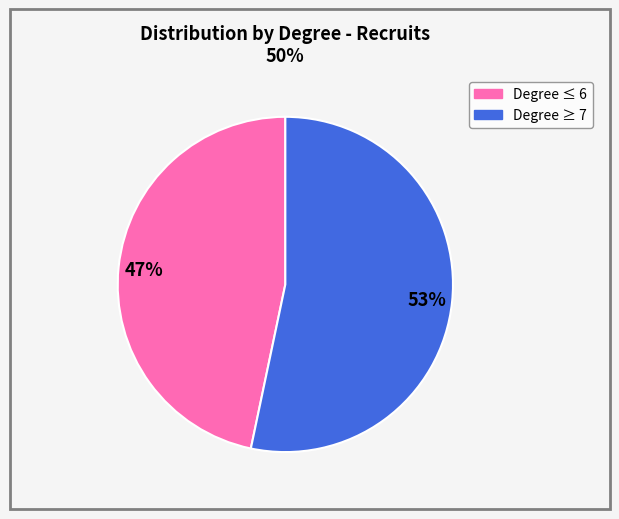

Is there any slice that represents more than half of the pie?

Yes